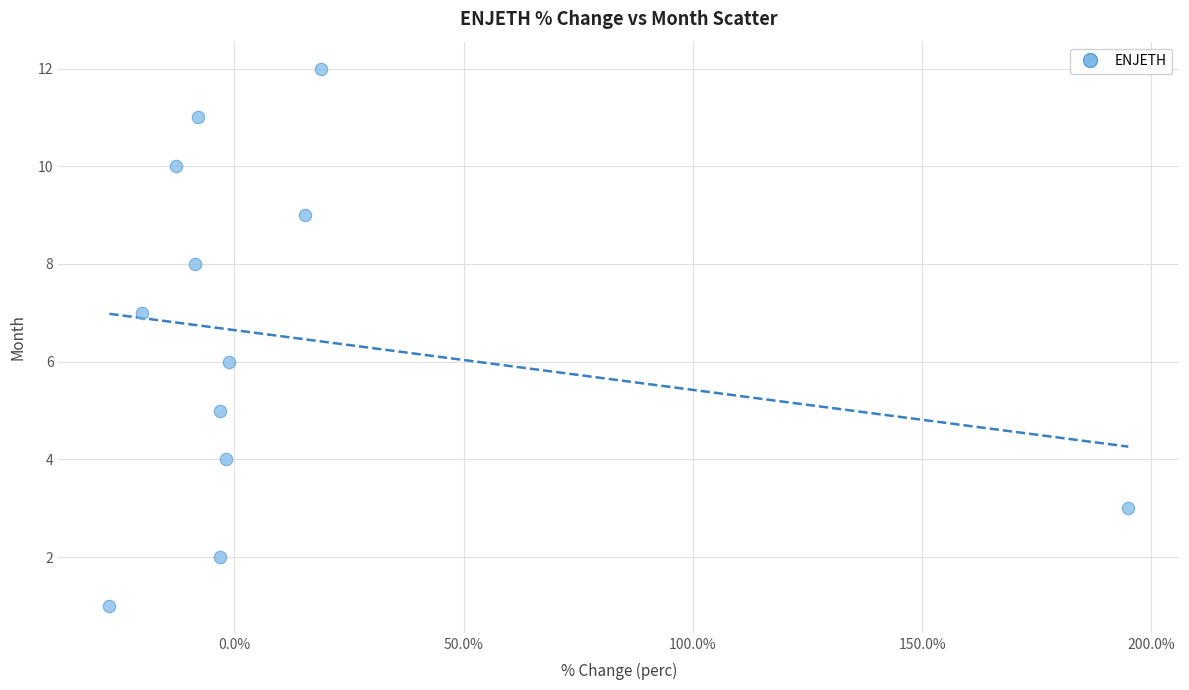

What is the range of Y values (max minus min)?

11